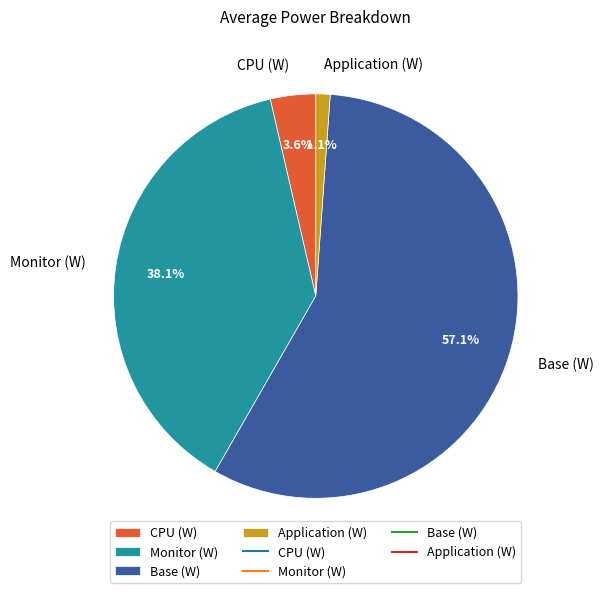

Which category has the smallest portion of the pie?

Application (W)